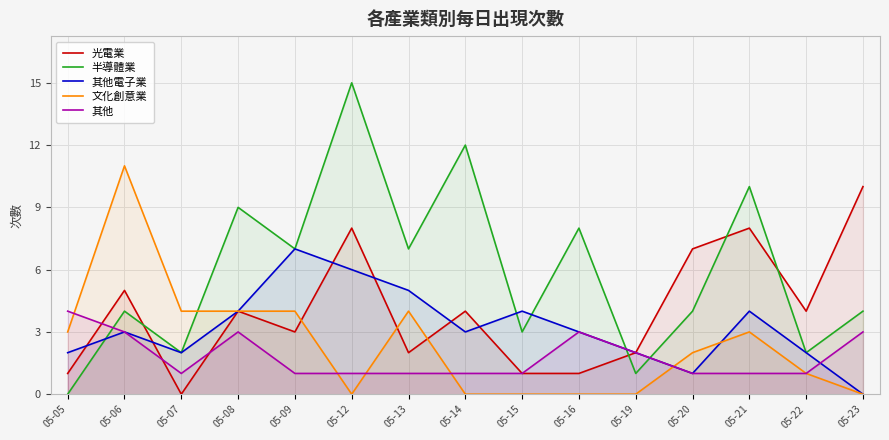

Rank the series by their maximum value, from highest to lowest.

半導體業, 文化創意業, 光電業, 其他電子業, 其他